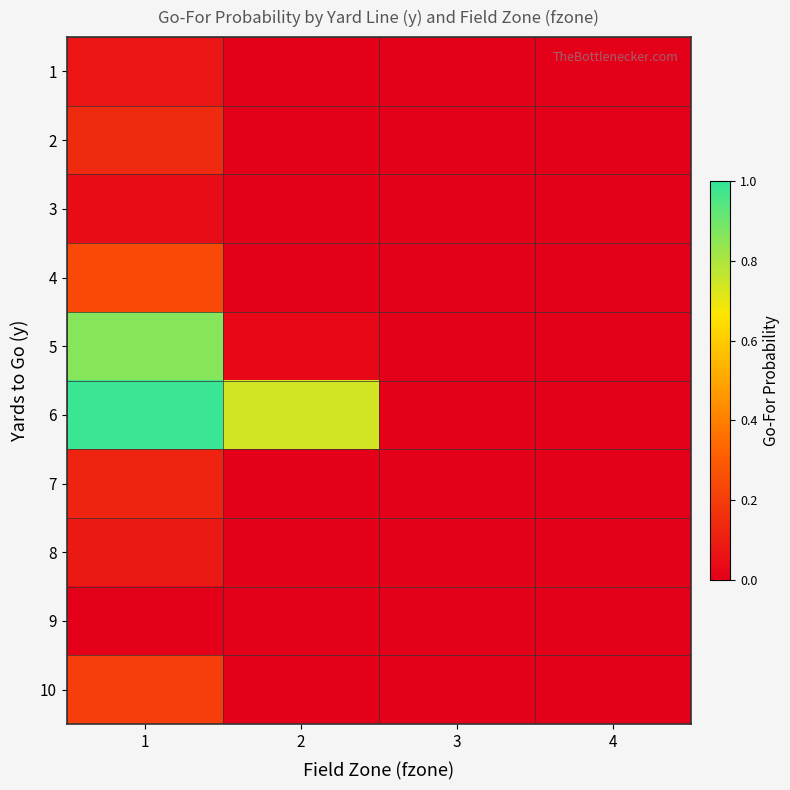

Which has a higher value, 1 or 3?

1